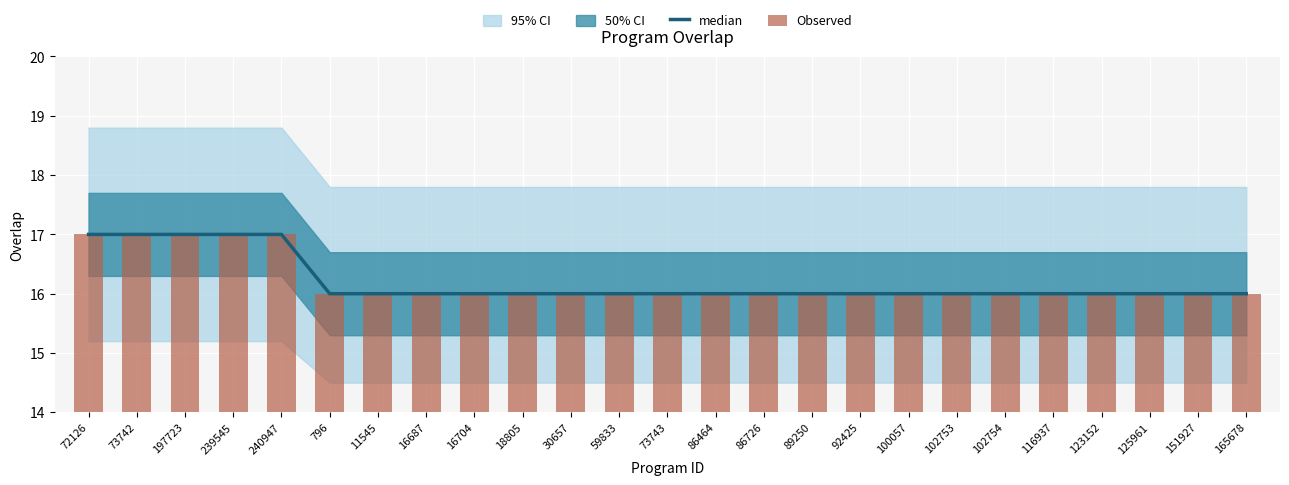

How many groups of bars are there?

25